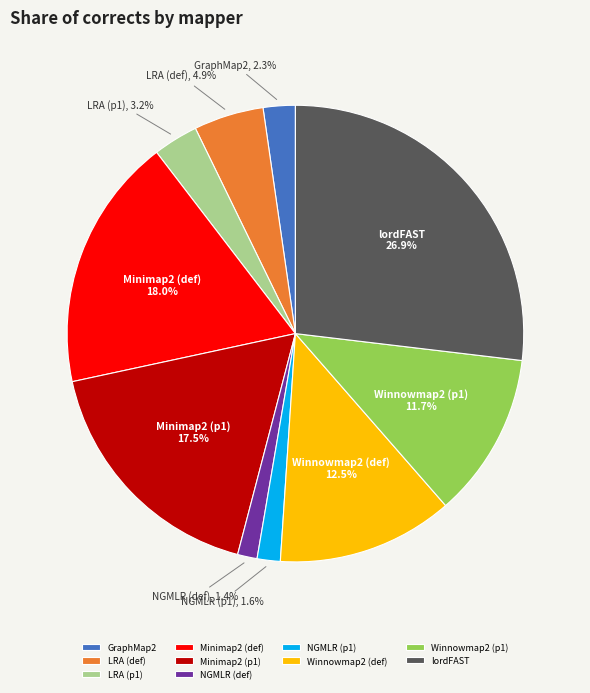

Which category has the biggest portion of the pie?

lordFAST